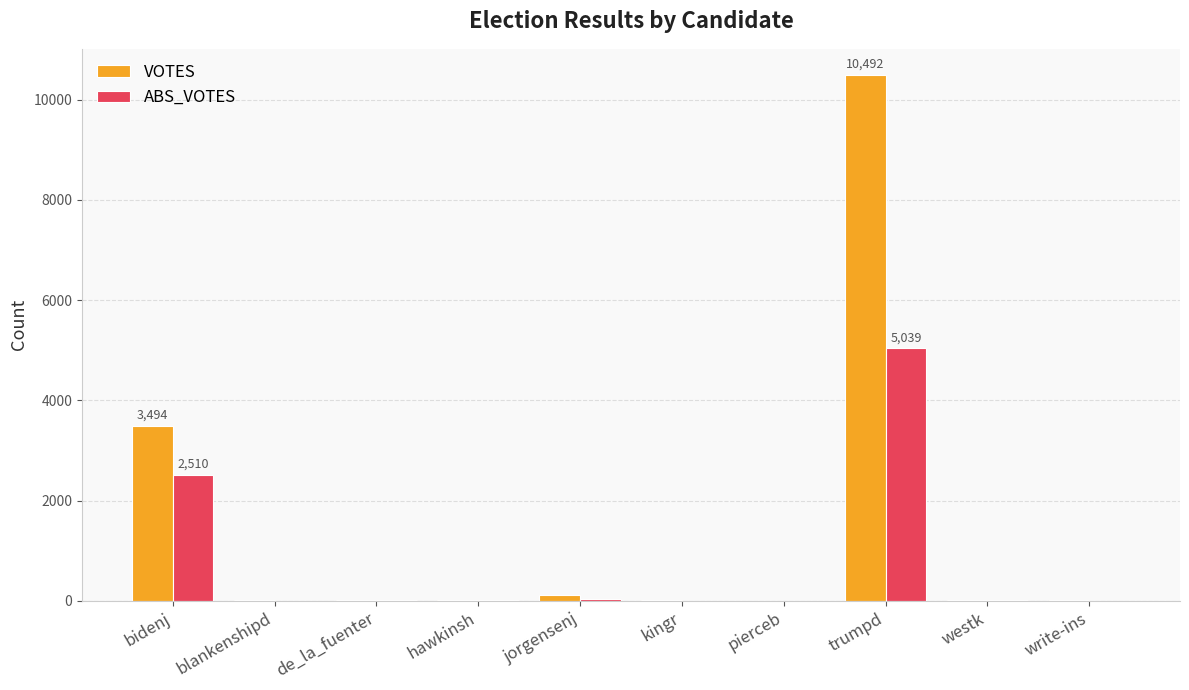

The value of ABS_VOTES at write-ins is -3308. True or false?

False